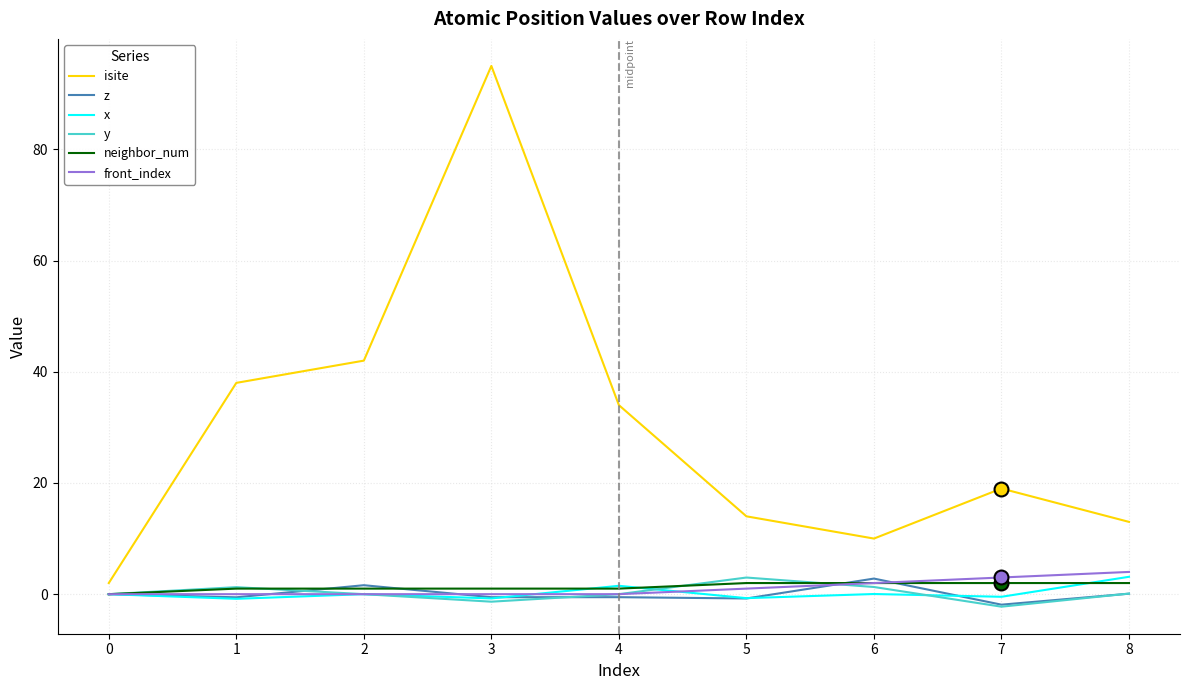

Which series has the widest spread of values?

isite